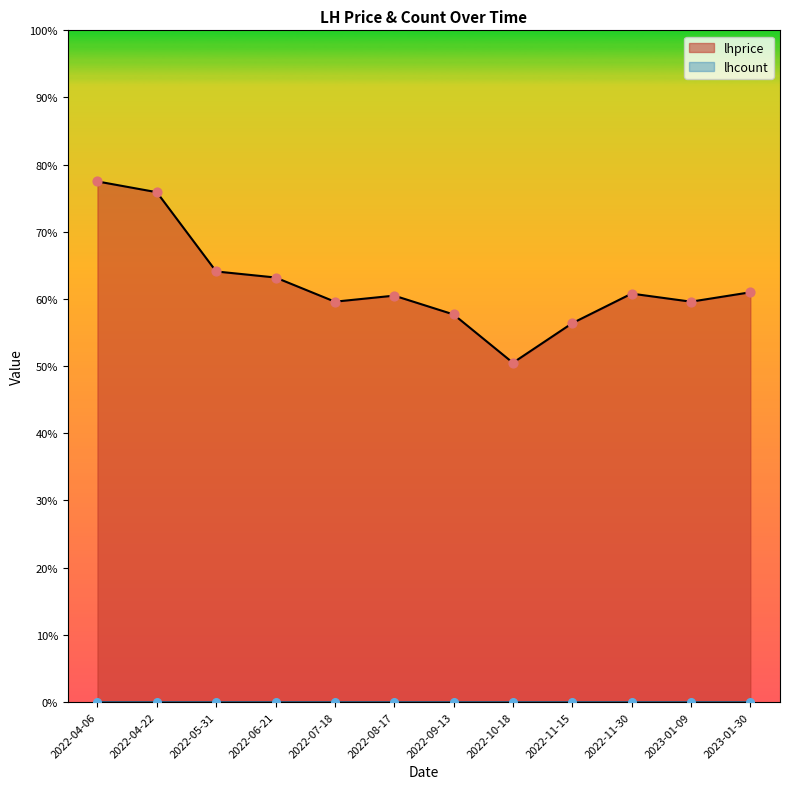

What is the change in value from 2022-04-06 to 2023-01-09?

-17.9